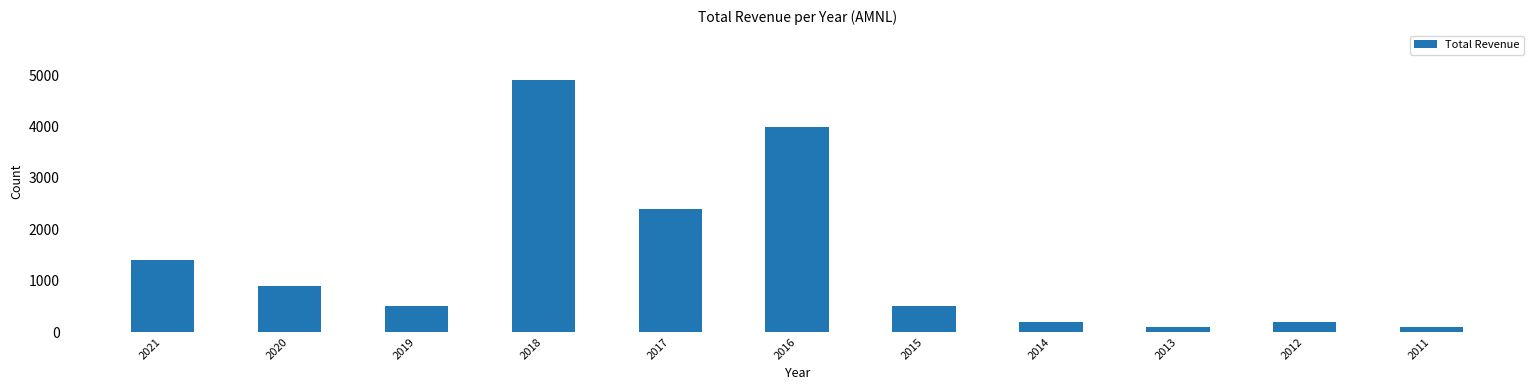

True or false: the data shows 8597 at 2018.

False